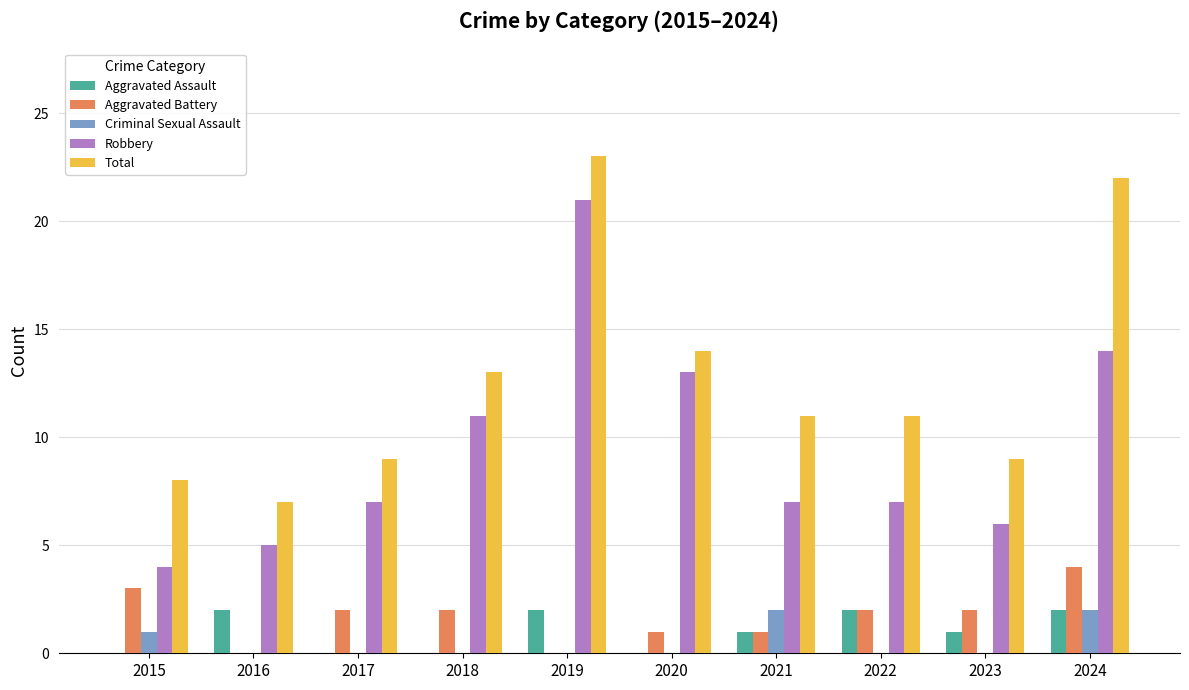

Is it true that Robbery equals 7 at 2016?

False